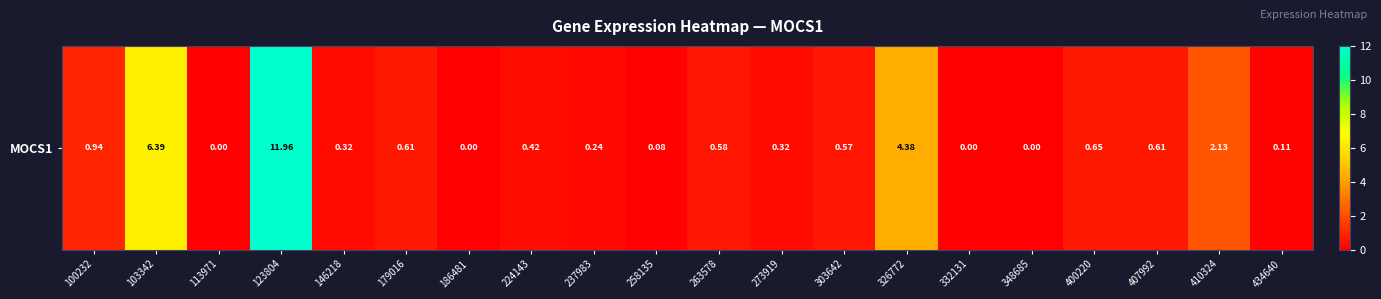

List the labels in order of value, largest first.

123804, 103342, 326772, 410324, 100232, 400220, 179016, 407992, 263578, 303642, 224143, 146218, 273919, 237983, 434640, 258135, 113971, 186481, 332131, 348685